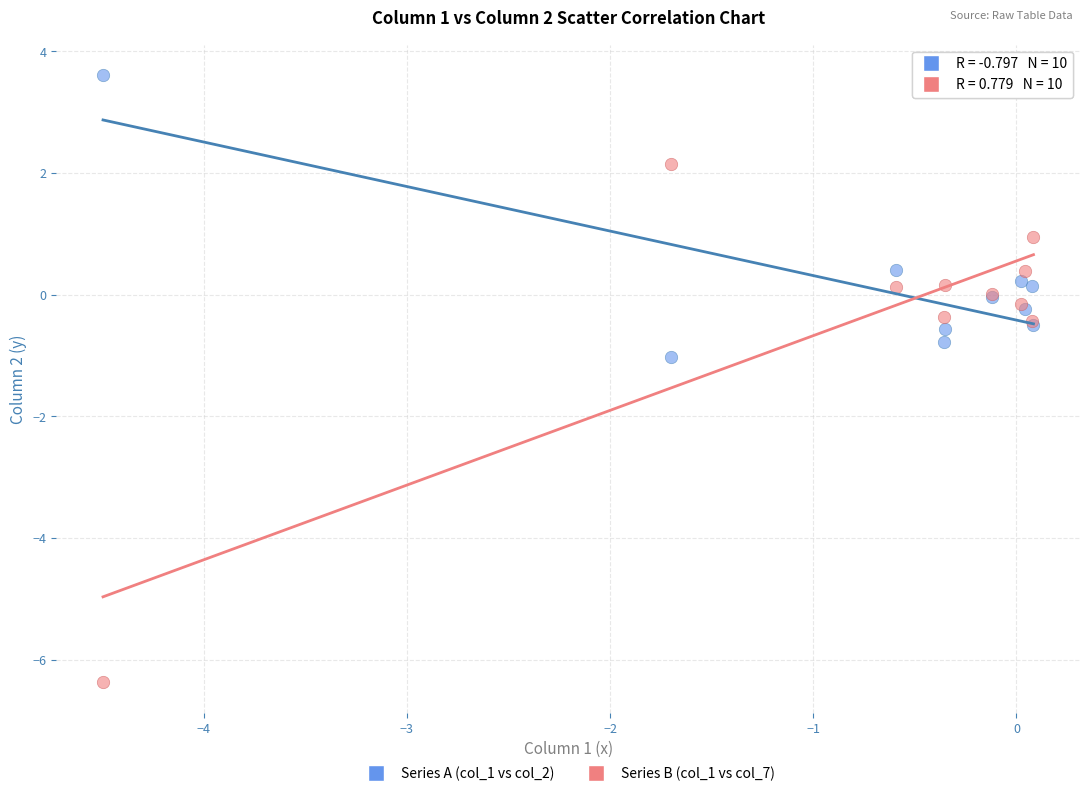

What is the X range (max minus min) for the scatter plot?

4.6